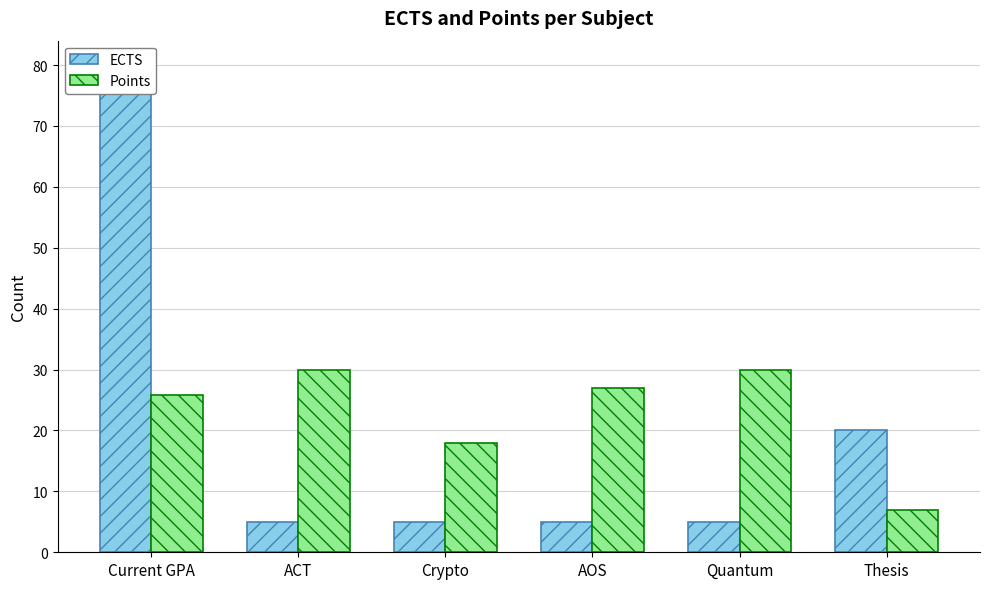

What position from the right is ACT?

5